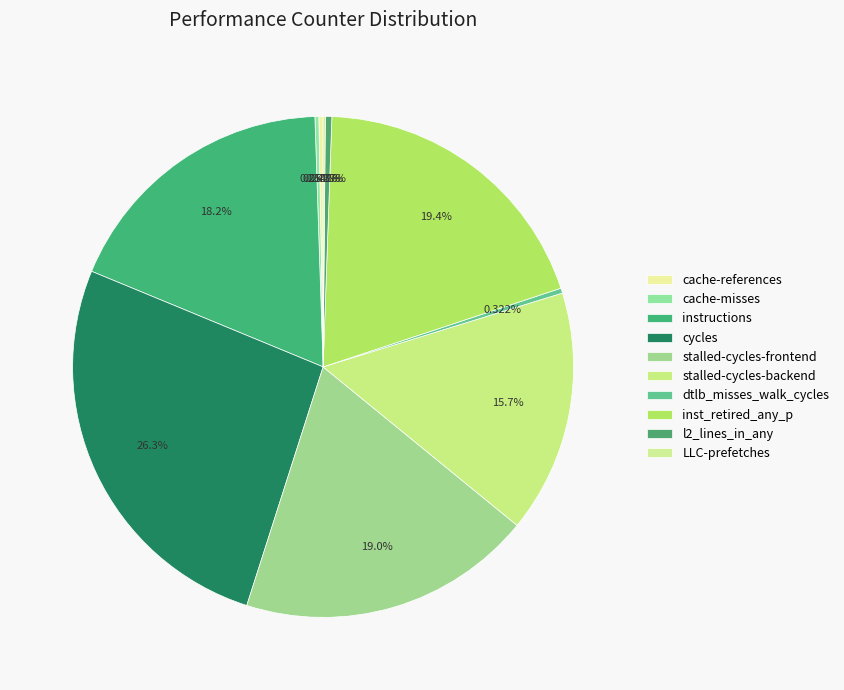

To the nearest percent, what is the difference between the stalled-cycles-backend and inst_retired_any_p slice percentages?

4%